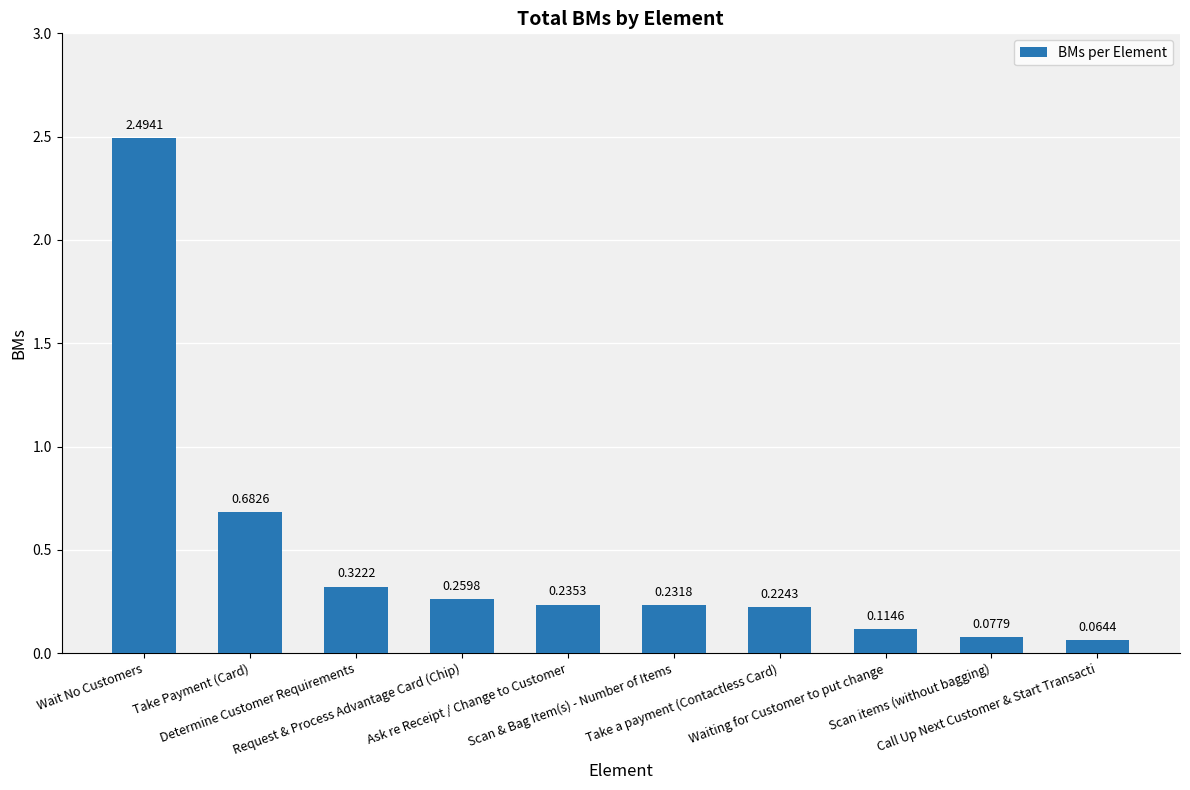

What is the label of the 10th bar from the left?

Call Up Next Customer & Start Transacti